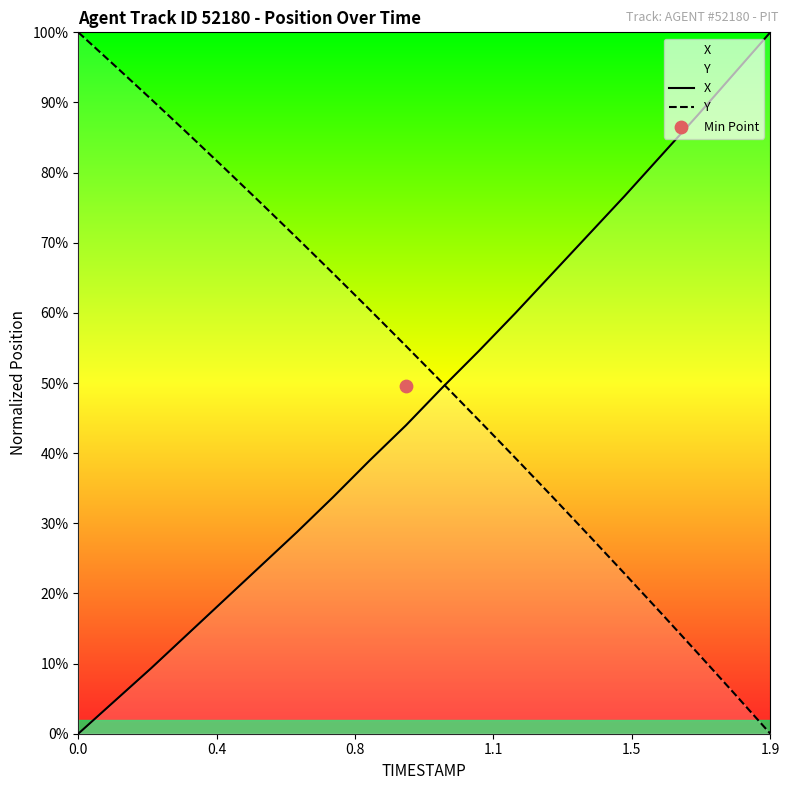

What are all the series names shown in the legend?

X, Y